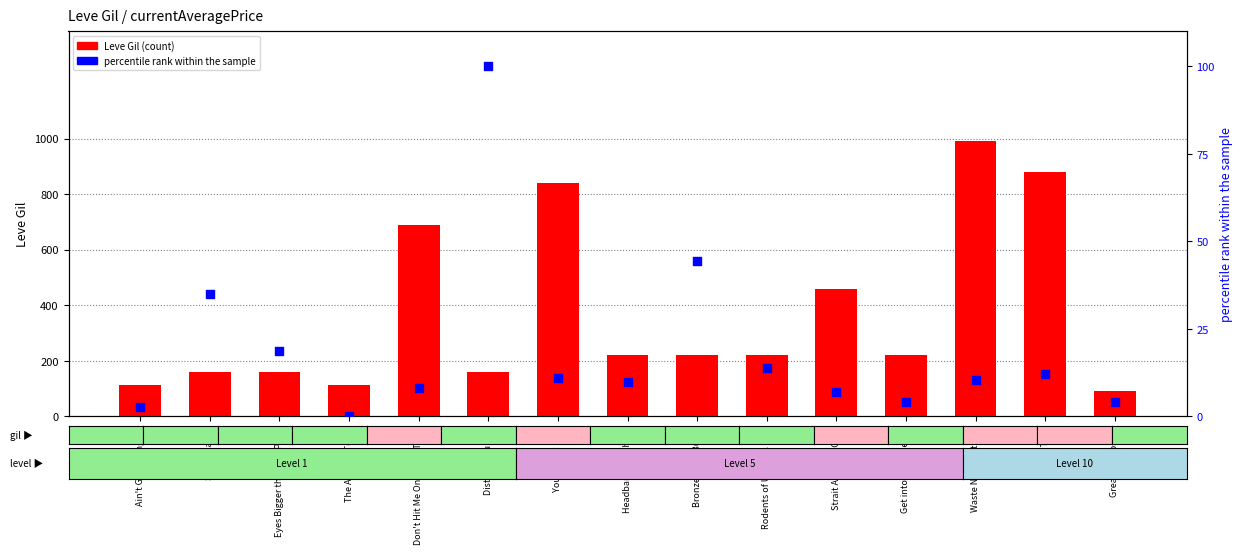

At which category is the sum across all series the highest?

Waste Not Want Not